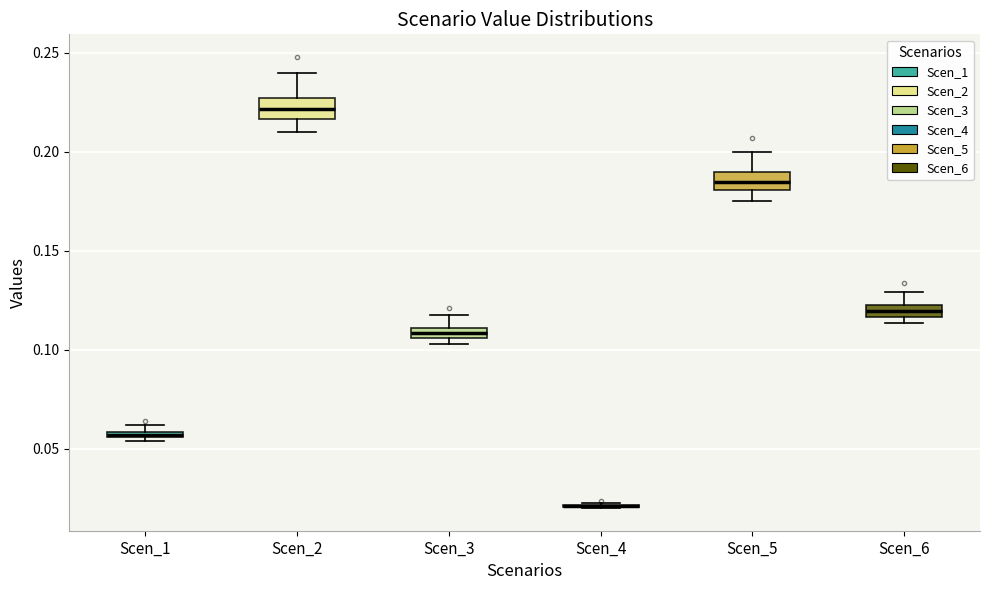

Where is the upper edge of the box for Scen_3 on the y-axis? The values are not printed on the chart, so give them approximately, as read against the axis.

0.110